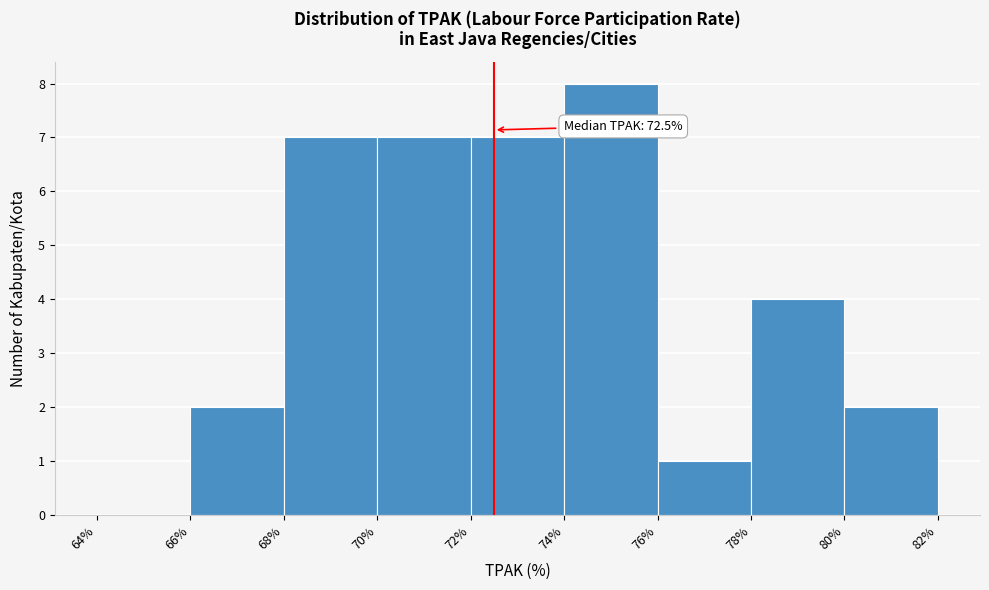

Over which range of the x-axis is the bar tallest?

74% to 76%